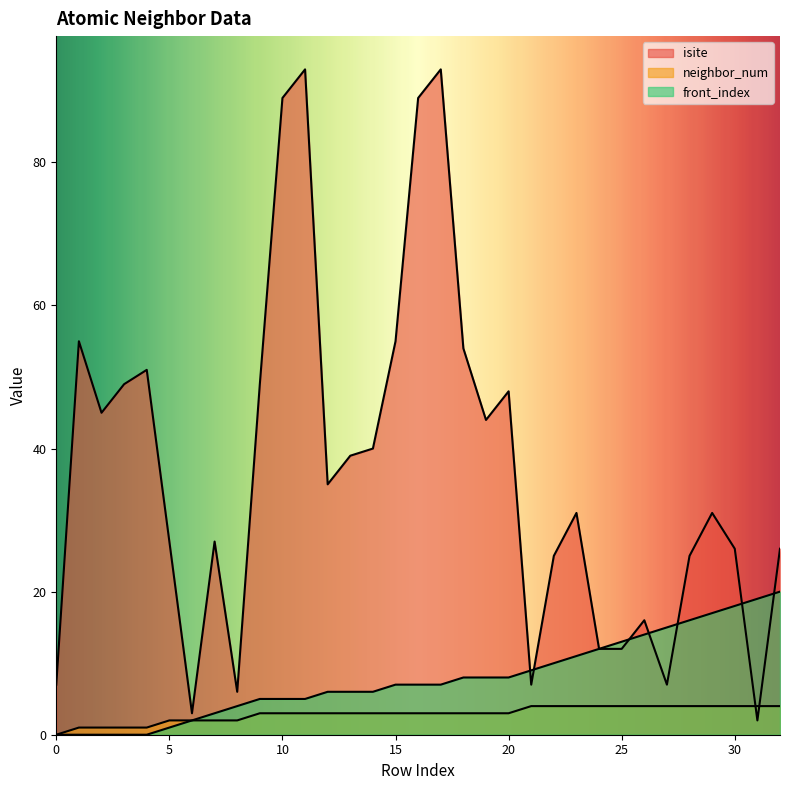

What is the value of the neighbor_num point at the 9th from the left?

2